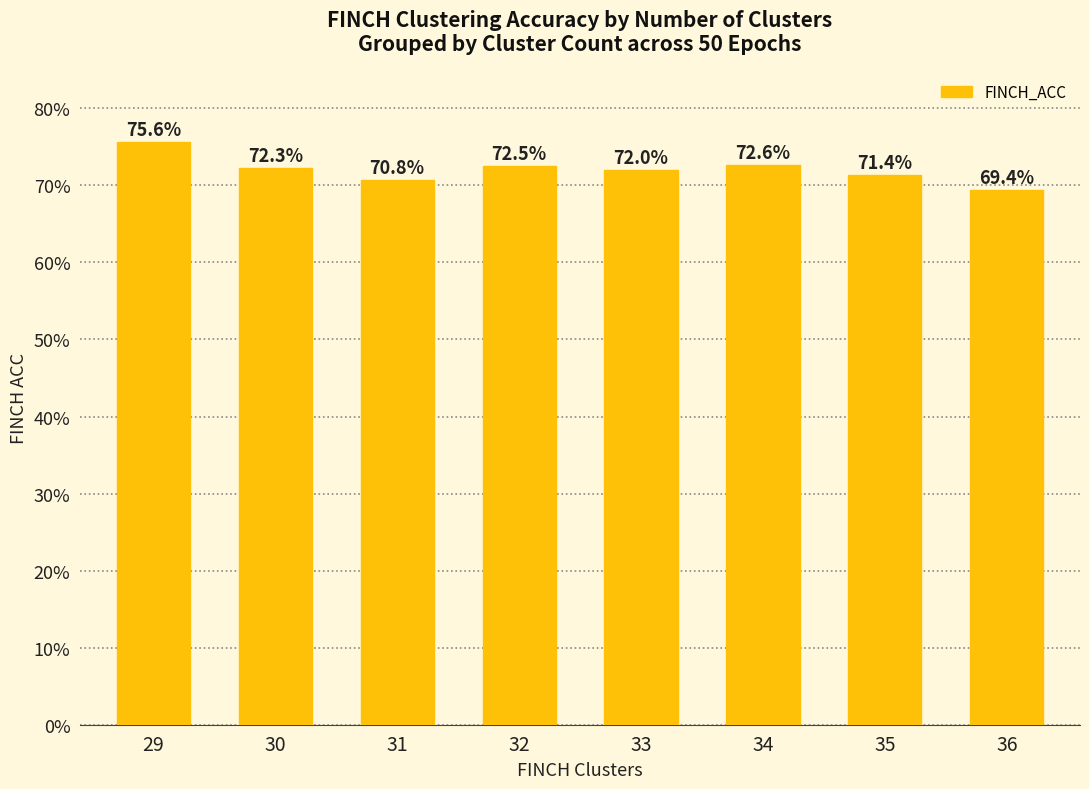

Are the bars horizontal?

No